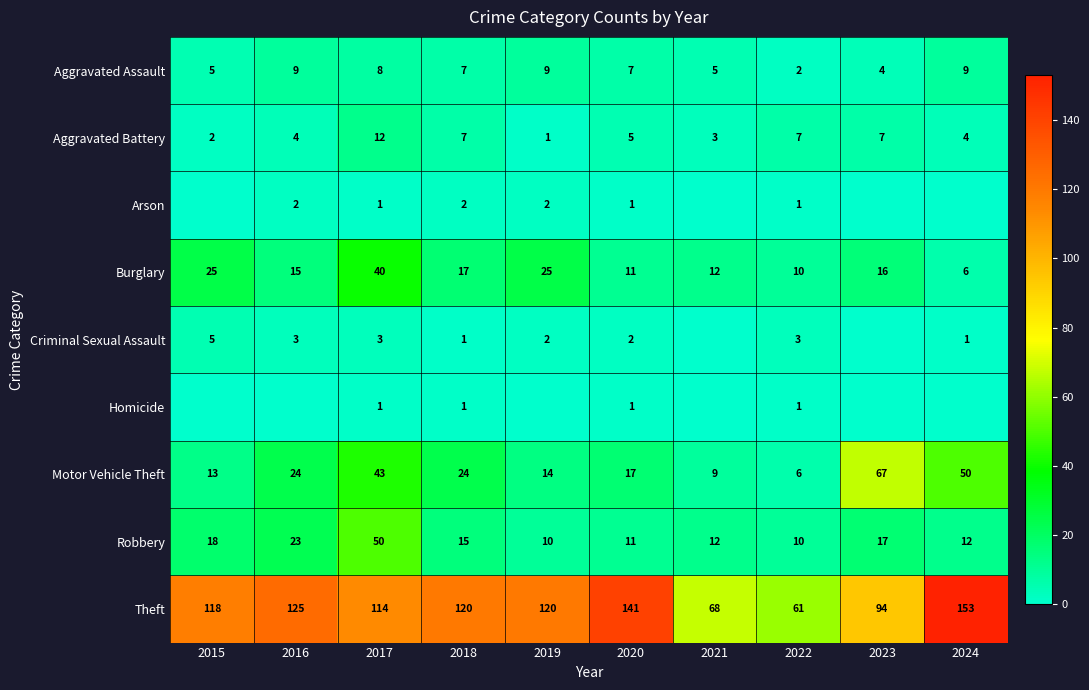

Where is Robbery nearest to the value 30?

2016